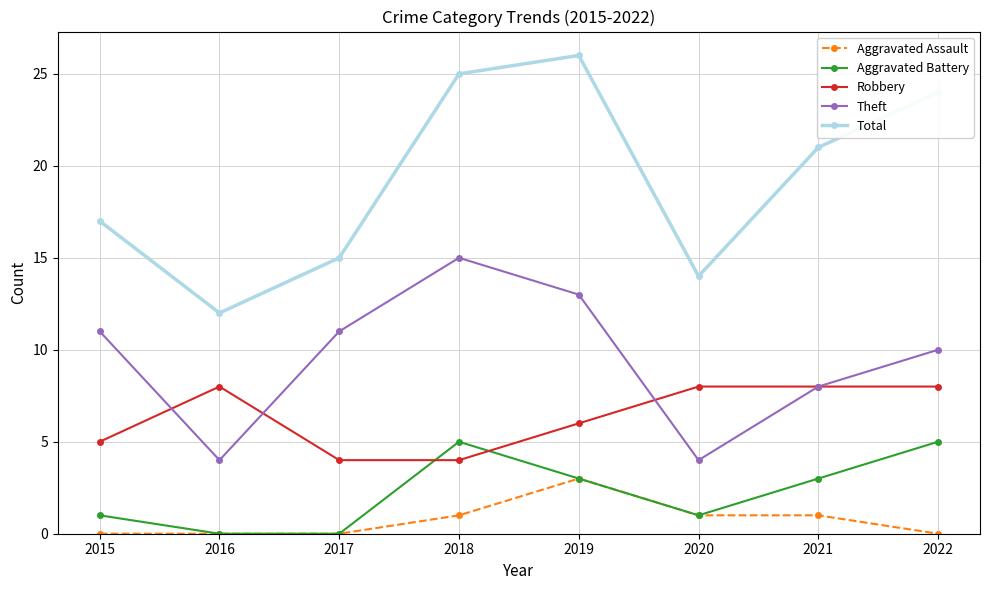

Where is the first local maximum for Theft?

2018